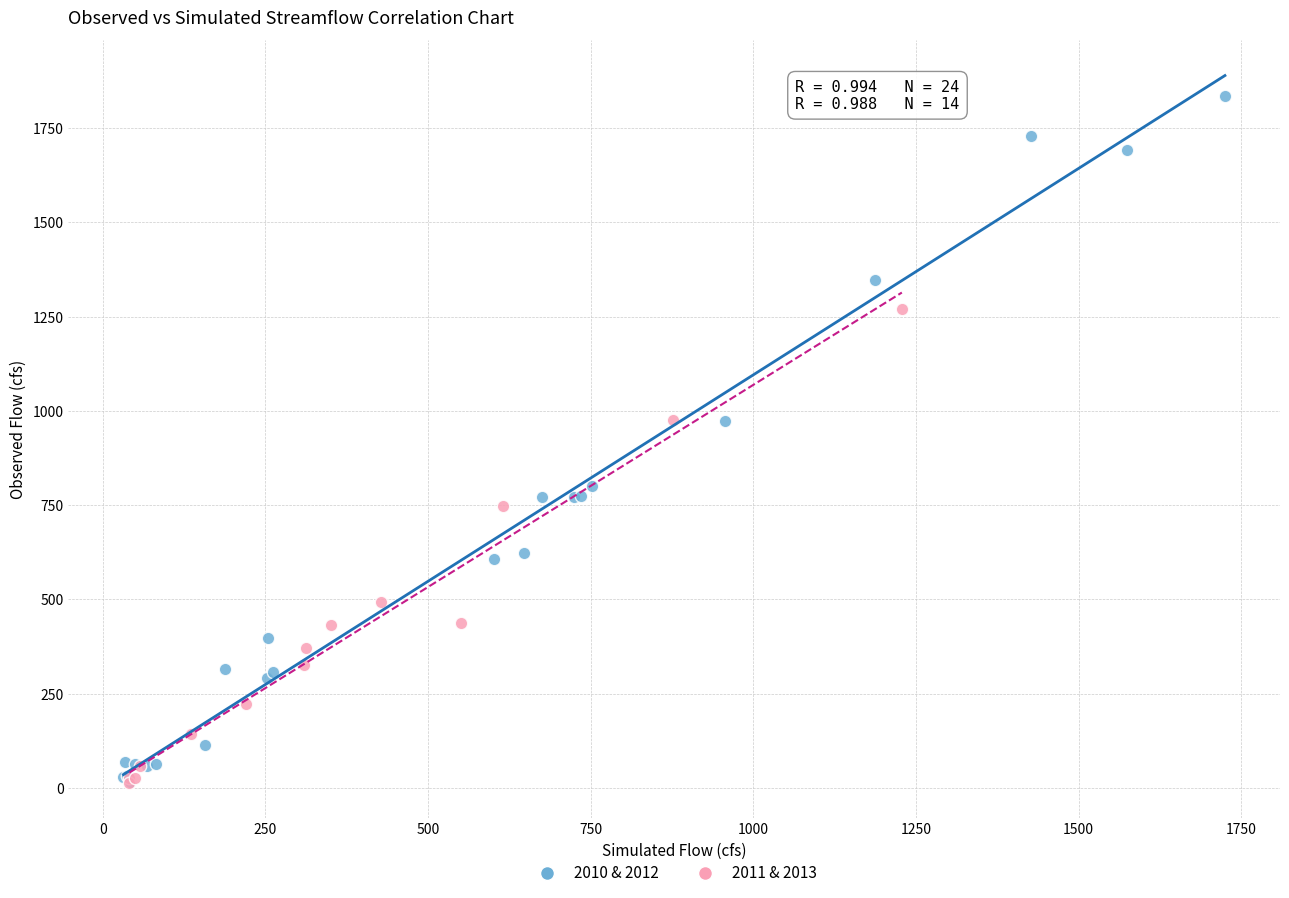

Which series contains the highest Y value?

2010 & 2012